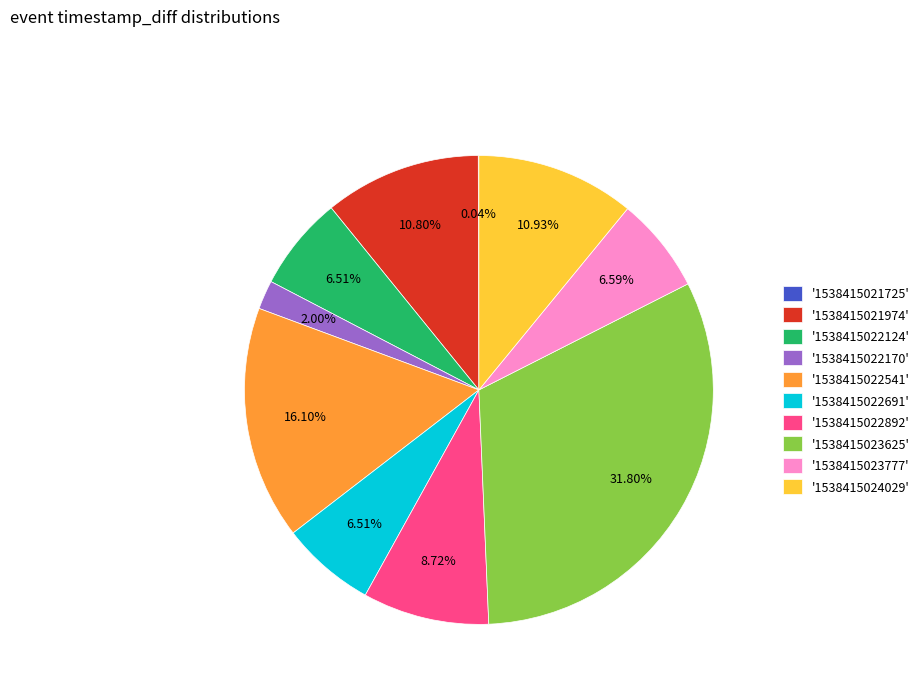

Does any single category account for the majority?

No